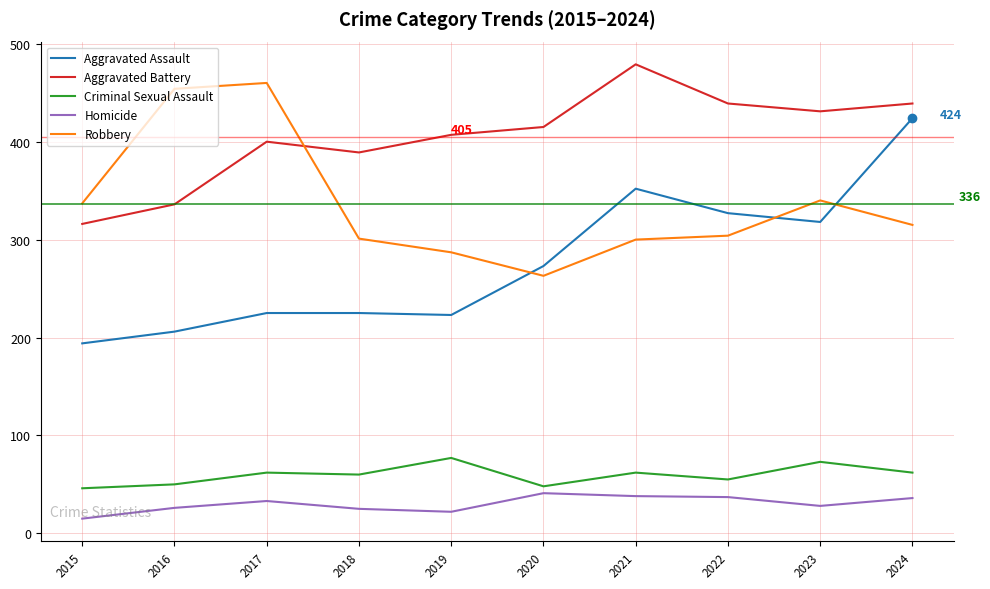

Rank the series at 2016 from lowest to highest value.

Homicide, Criminal Sexual Assault, Aggravated Assault, Aggravated Battery, Robbery